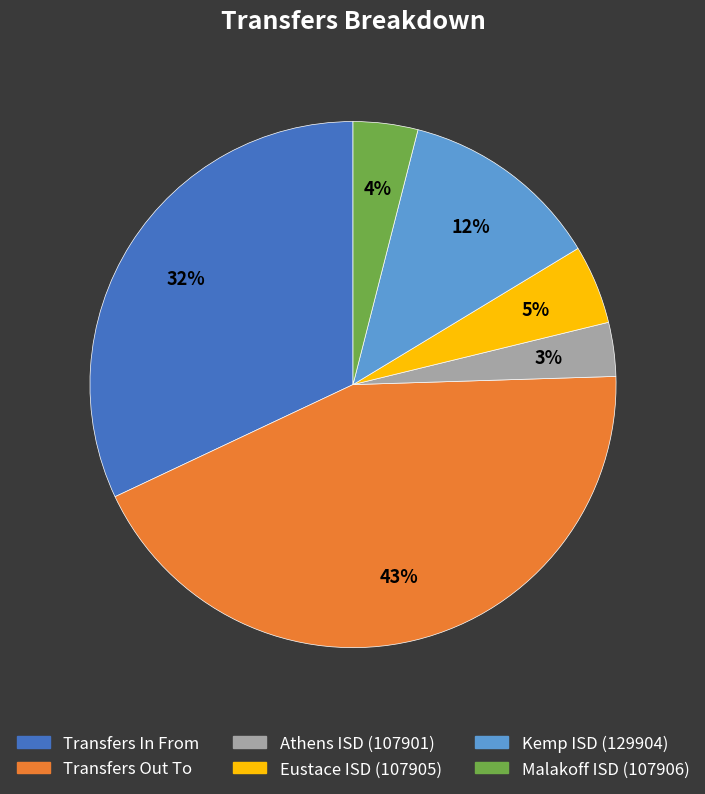

To the nearest percent, what is the difference between the largest and smallest slice percentages?

40%